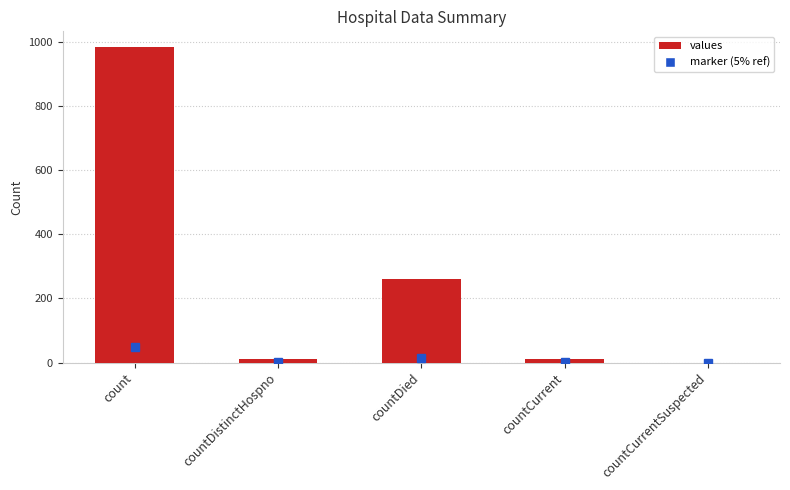

Where is the data nearest to the value 492?

countDied